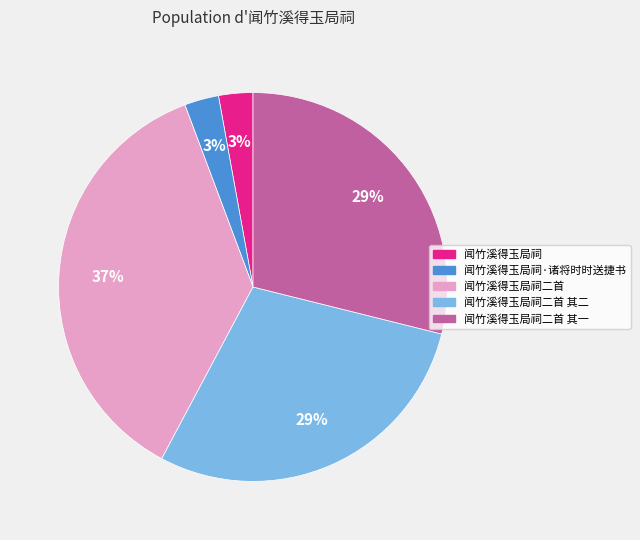

To the nearest percent, what is the average slice percentage?

20%